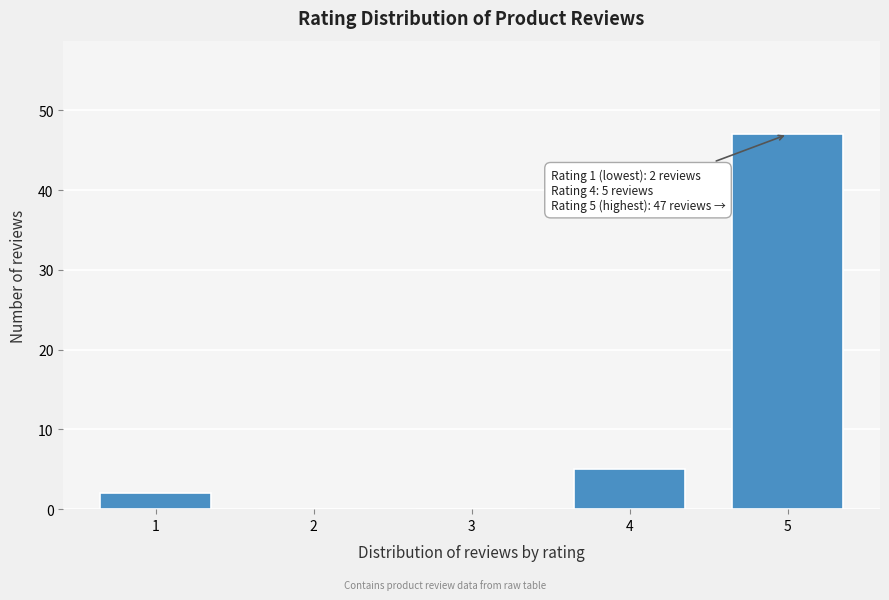

Reading left to right, extract all data points from this chart.

1=2	2=0	3=0	4=5	5=47